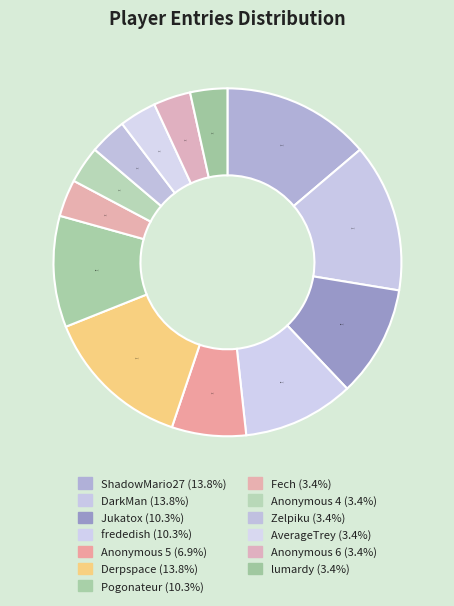

Count the number of slices in the pie.

13